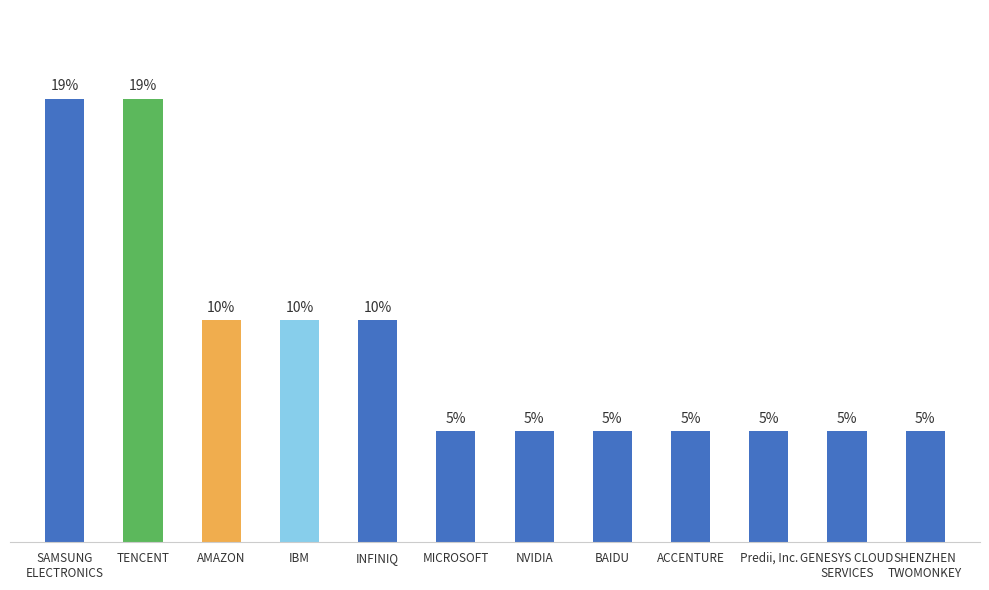

Between MICROSOFT and NVIDIA, which is larger?

MICROSOFT